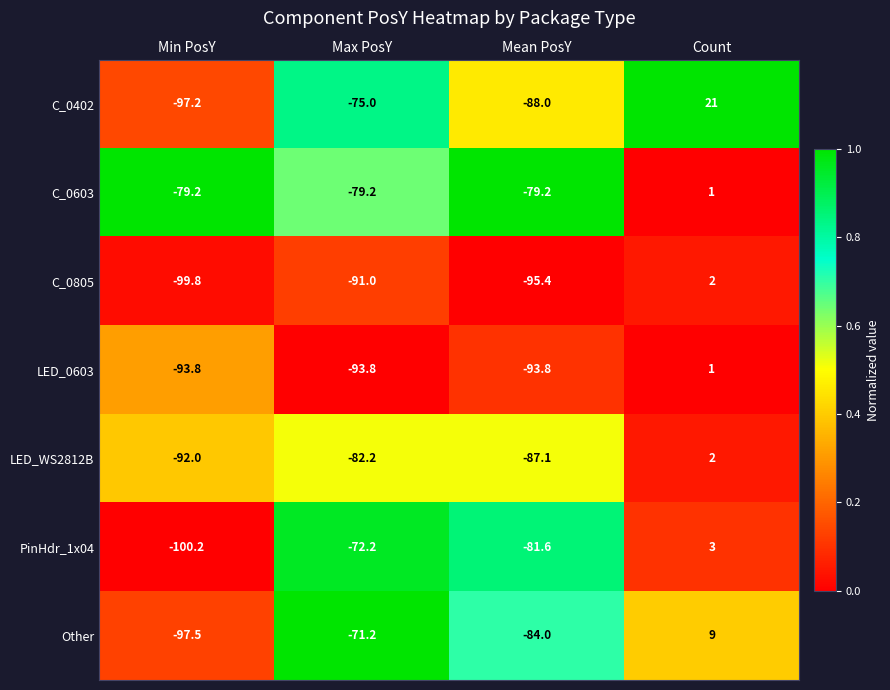

Which label corresponds to the smallest value in the chart?

Min PosY